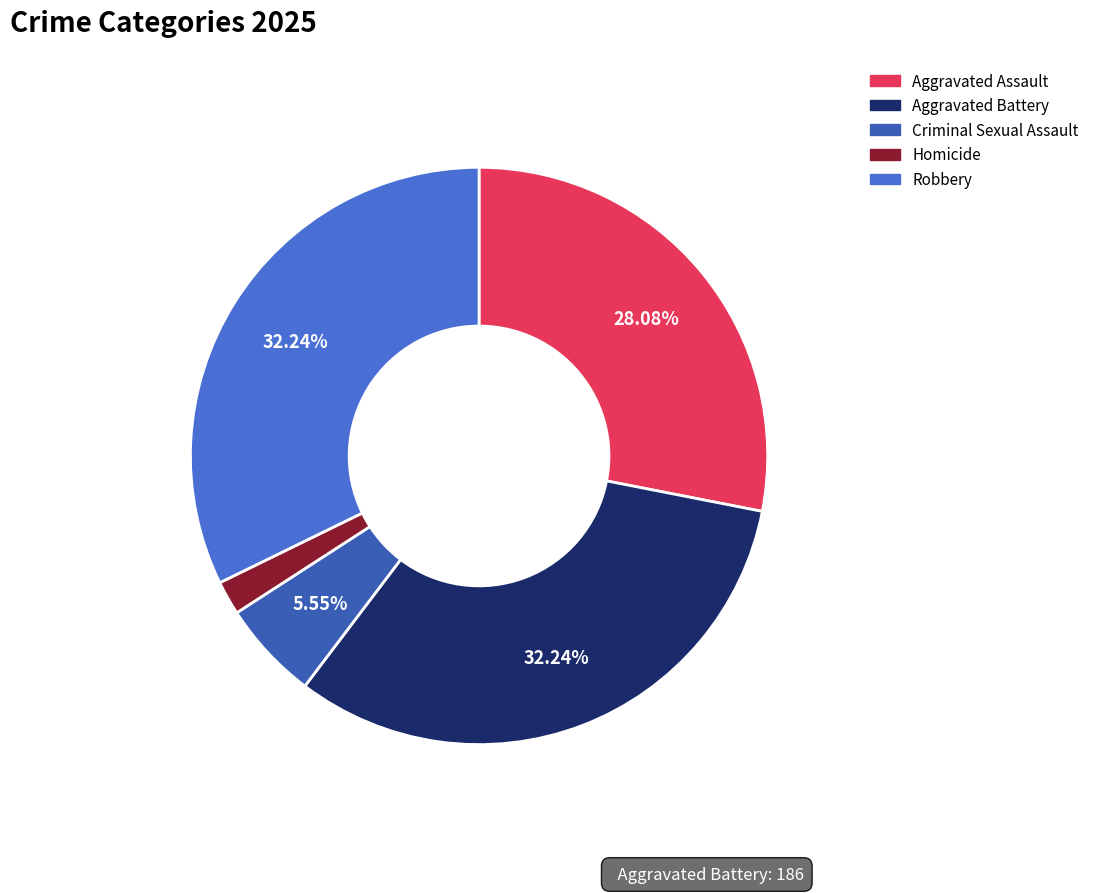

What percentage is the Aggravated Assault slice, to the nearest percent?

28%